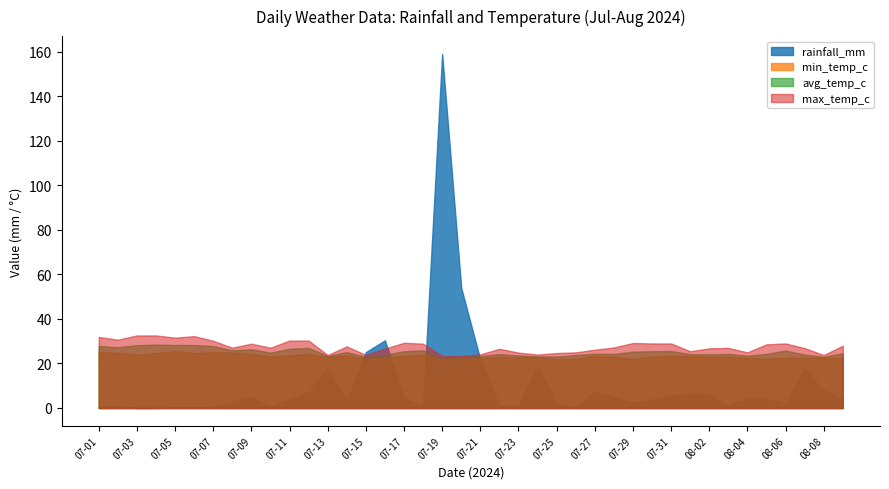

How many data points in avg_temp_c are above 24?

27